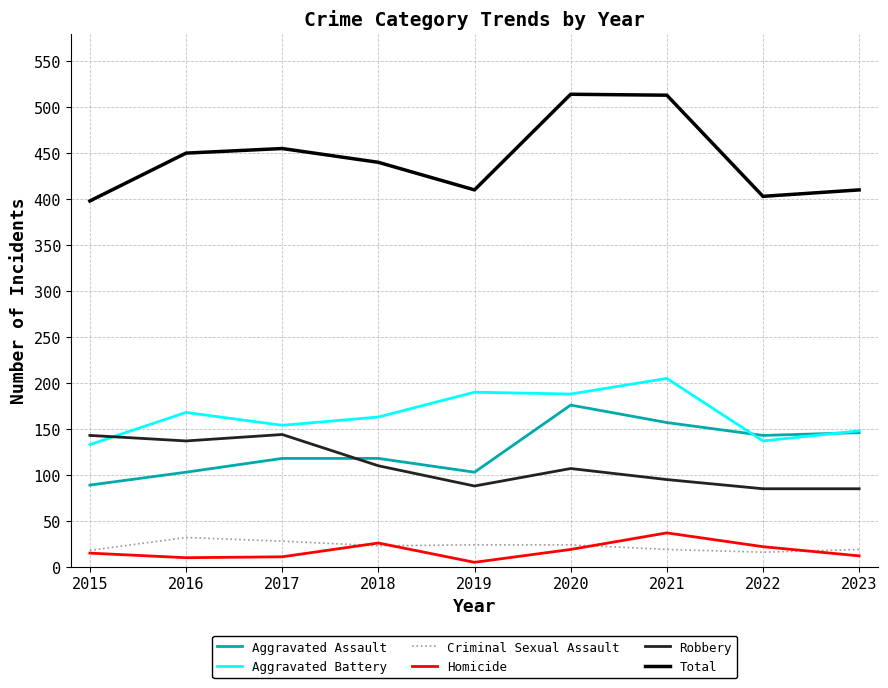

The Total series shows 596 at 2015. True or false?

False